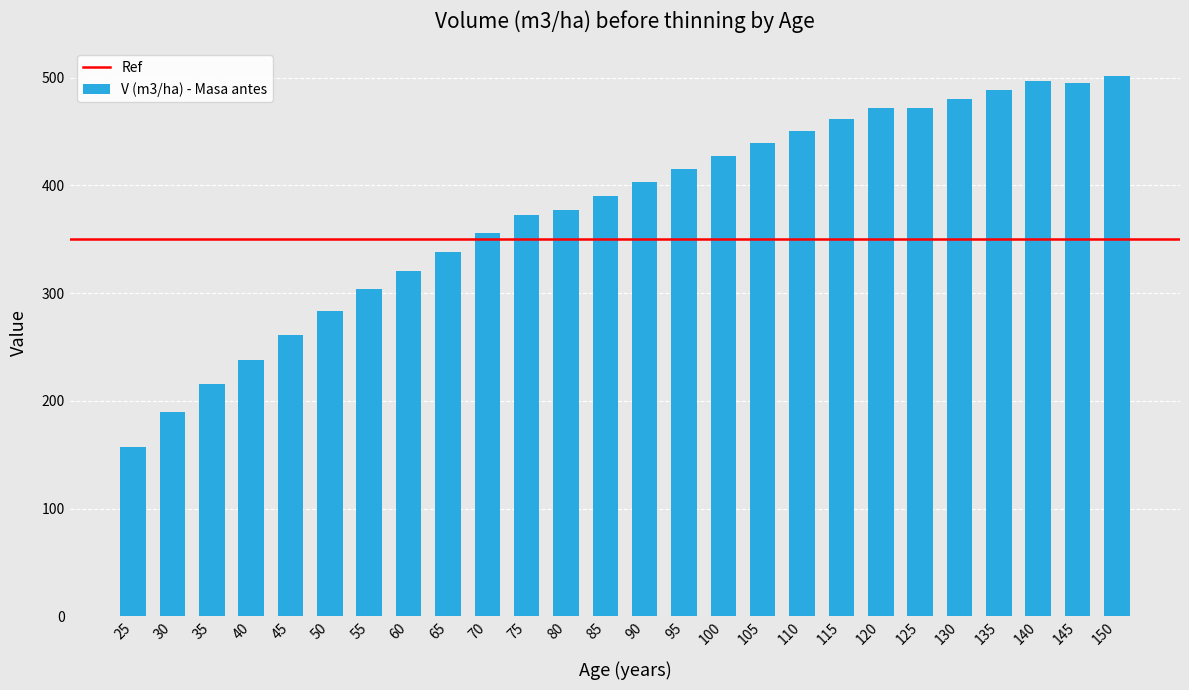

Which category has the highest value across all series?

150